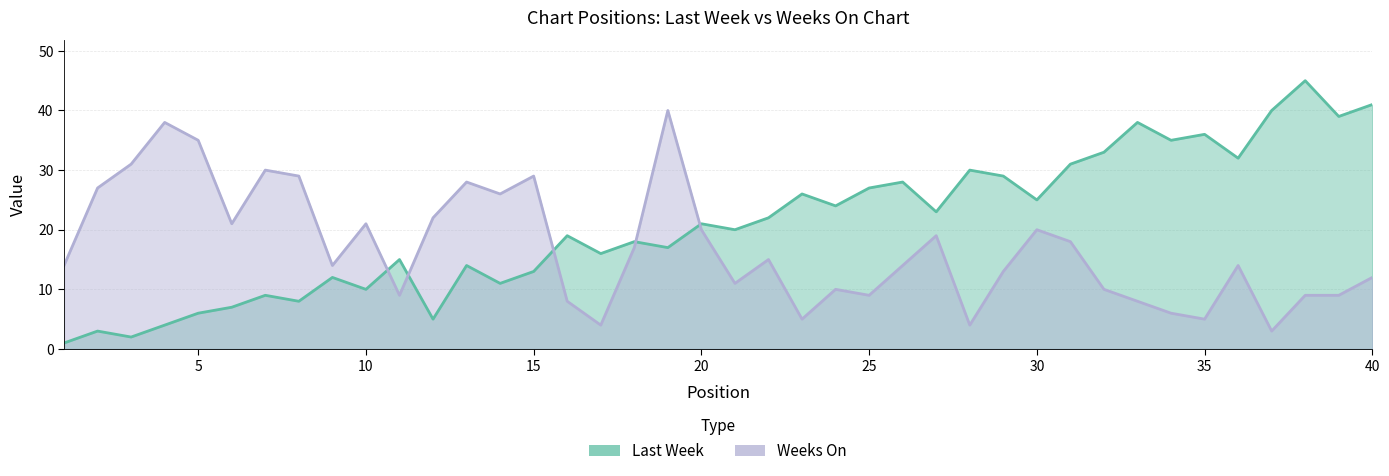

Where does the Last Week series first go above 21?

22